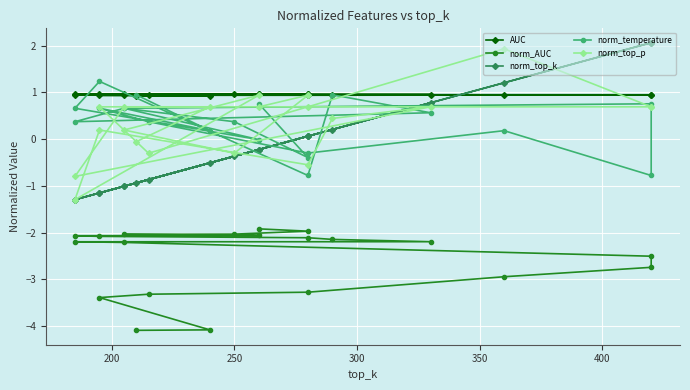

What is the sum of all norm_top_p values?

6.9